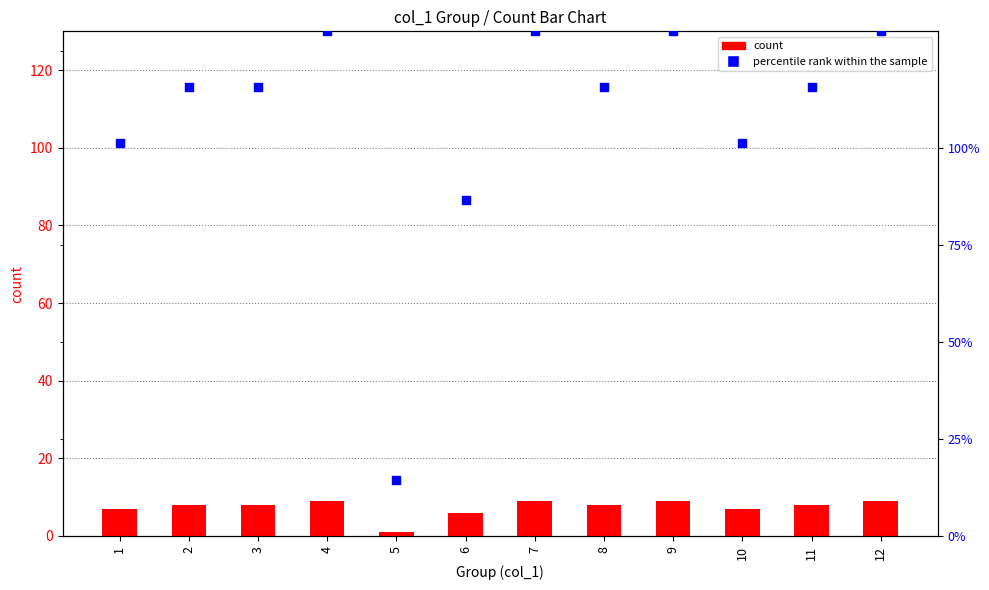

Which series reaches the maximum Y coordinate?

percentile rank within the sample